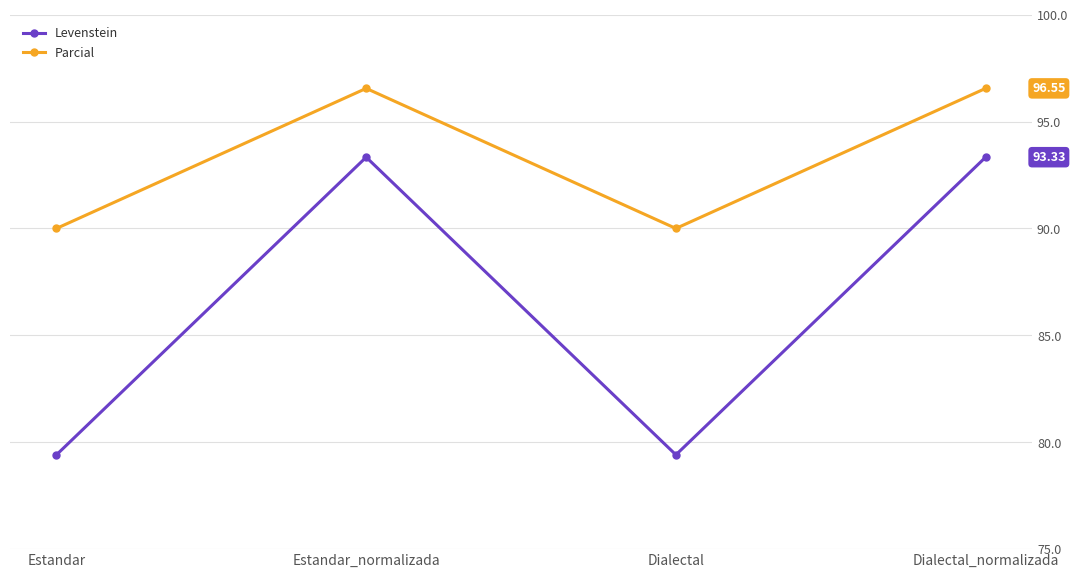

What is the difference between the maximum and minimum values in the Levenstein series?

13.9